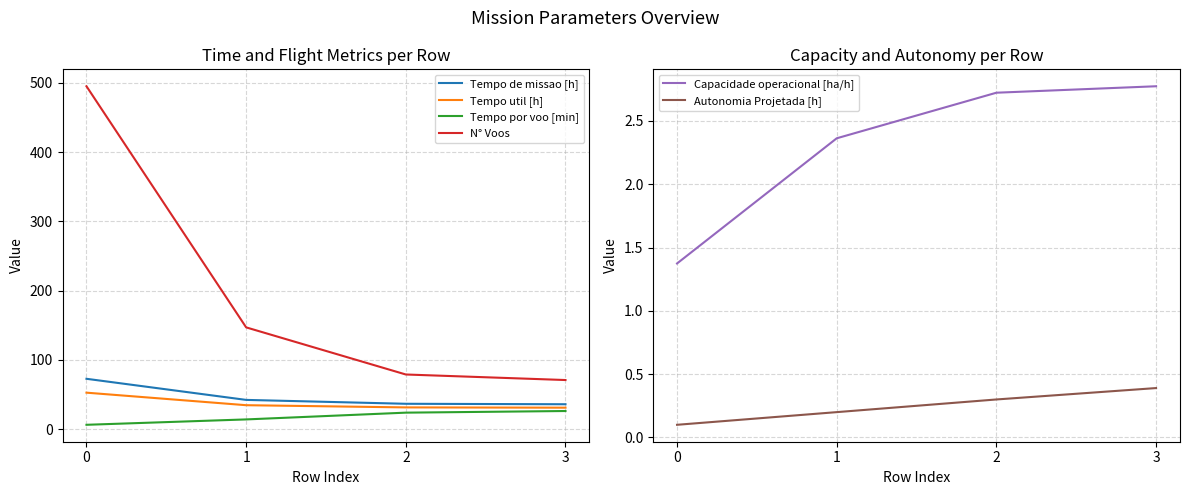

What are all the series names shown in the legend?

Tempo de missao [h], Tempo util [h], Tempo por voo [min], N° Voos, Capacidade operacional [ha/h], Autonomia Projetada [h]